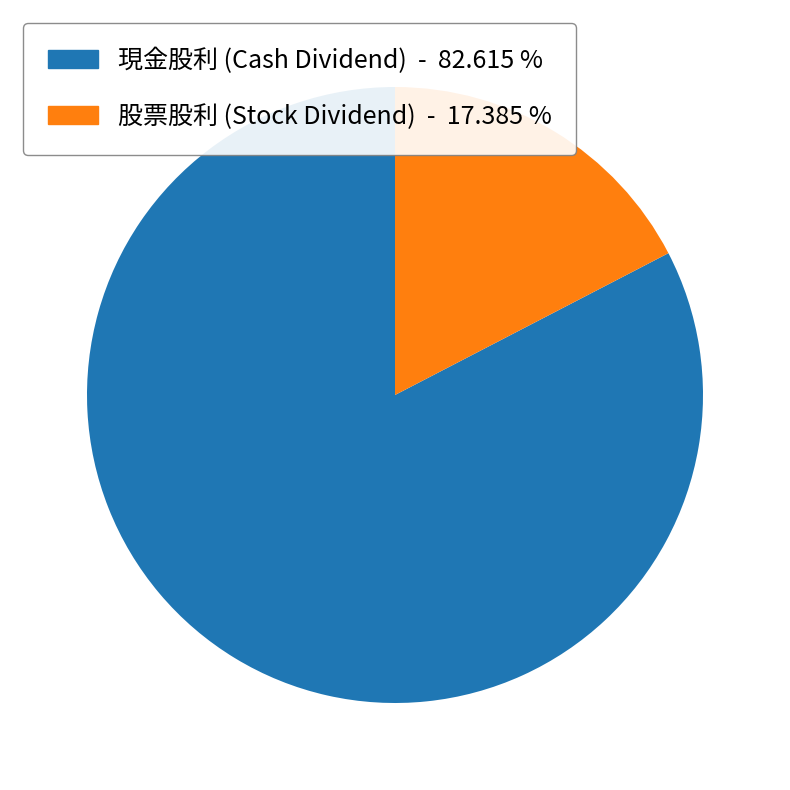

How many segments does this pie chart have?

2